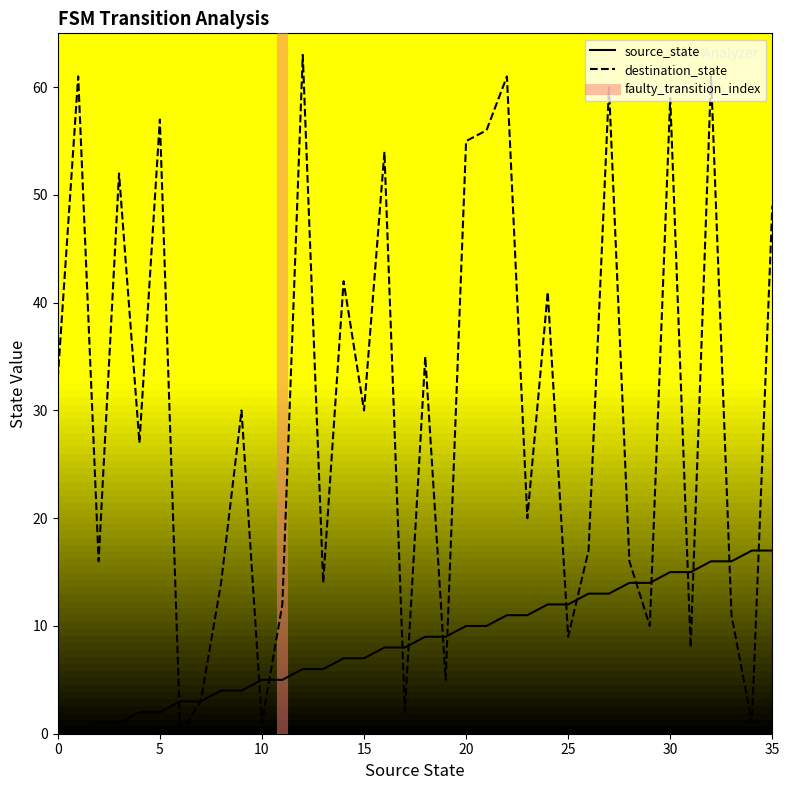

How many values in the source_state series are below 9?

18